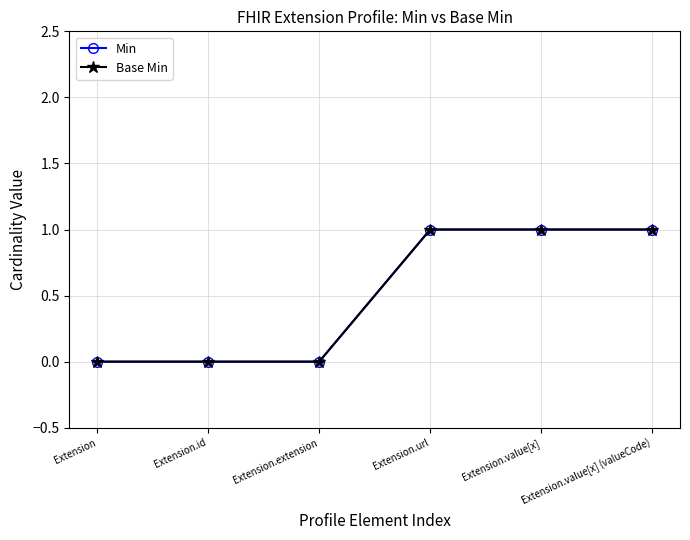

At which category is the sum across all series the highest?

Extension.url